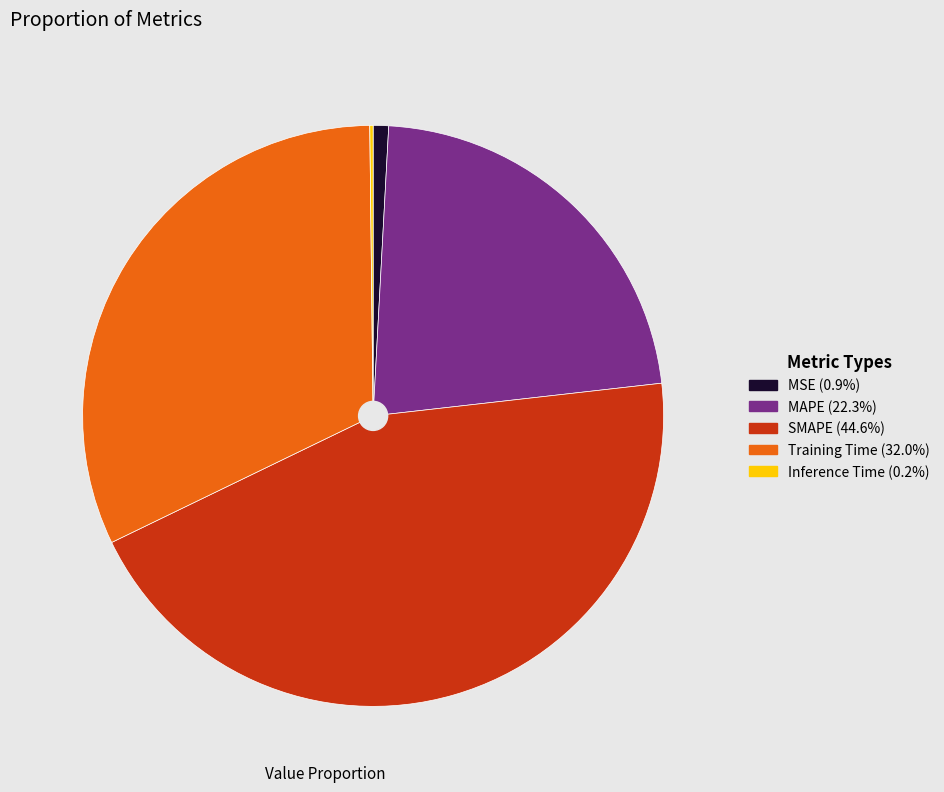

Which slice is the largest?

SMAPE